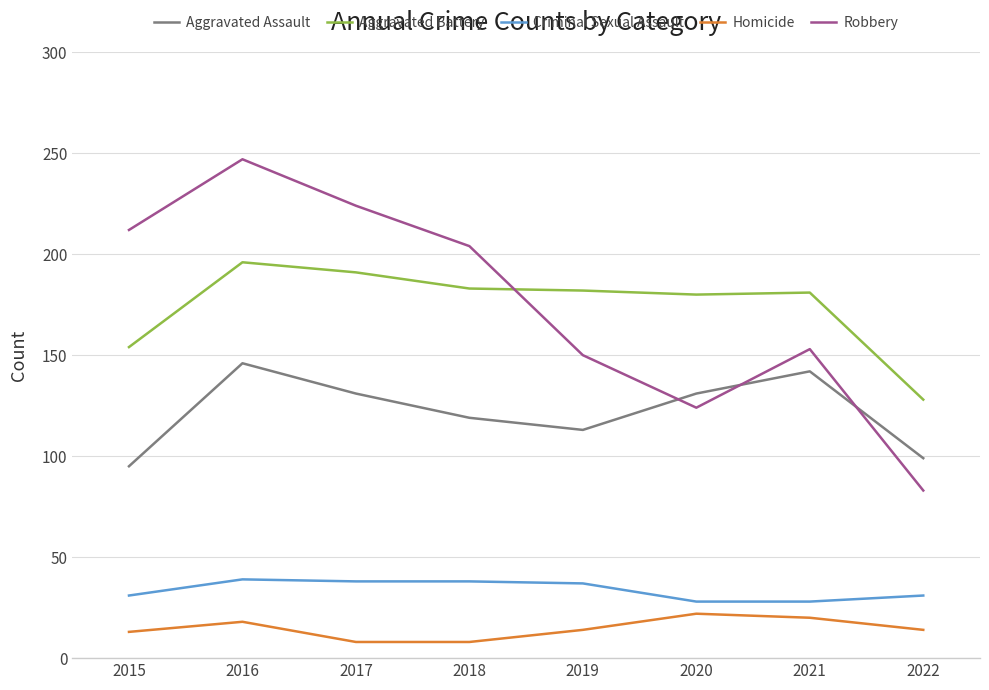

True or false: Criminal Sexual Assault and Homicide intersect in this chart.

False